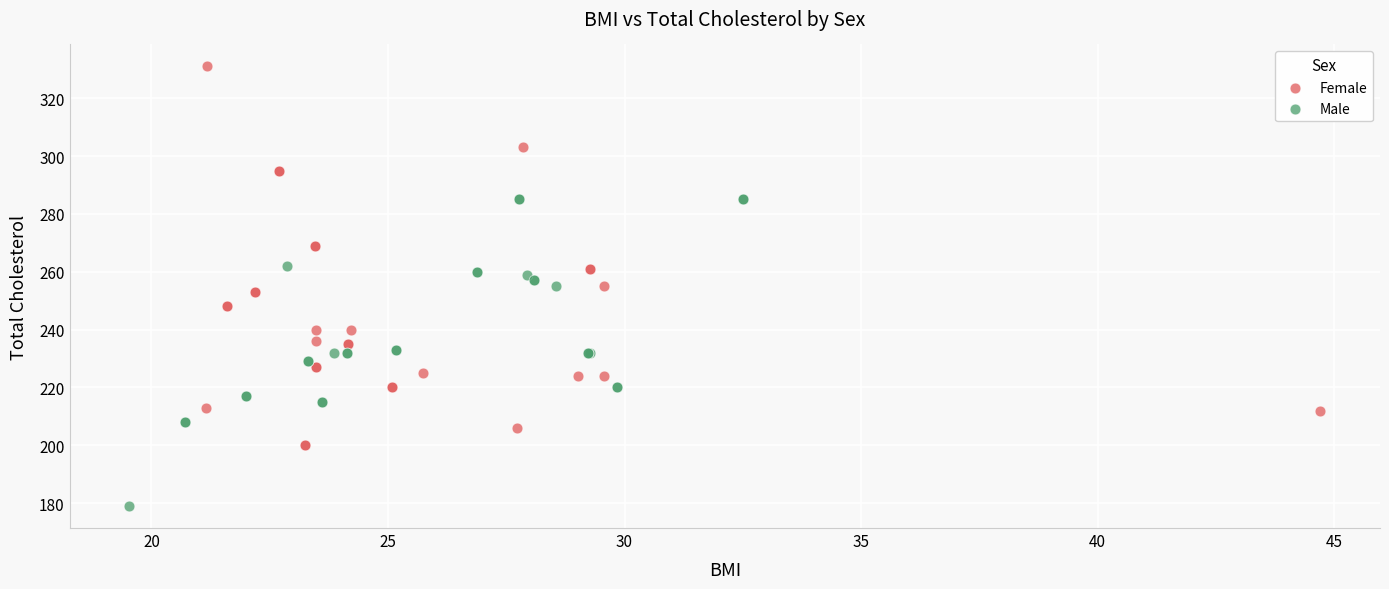

Which series contains the highest Y value?

Female